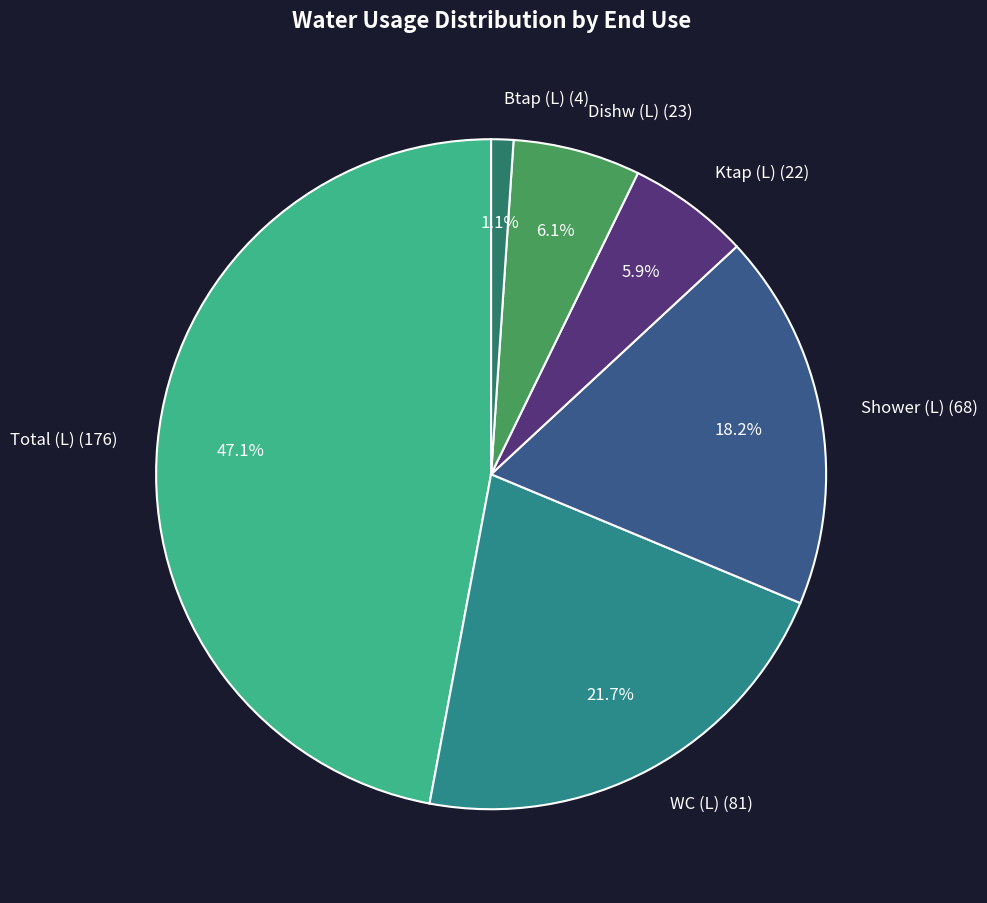

Is the sum of Dishw (L) (23) and WC (L) (81) greater than half?

No